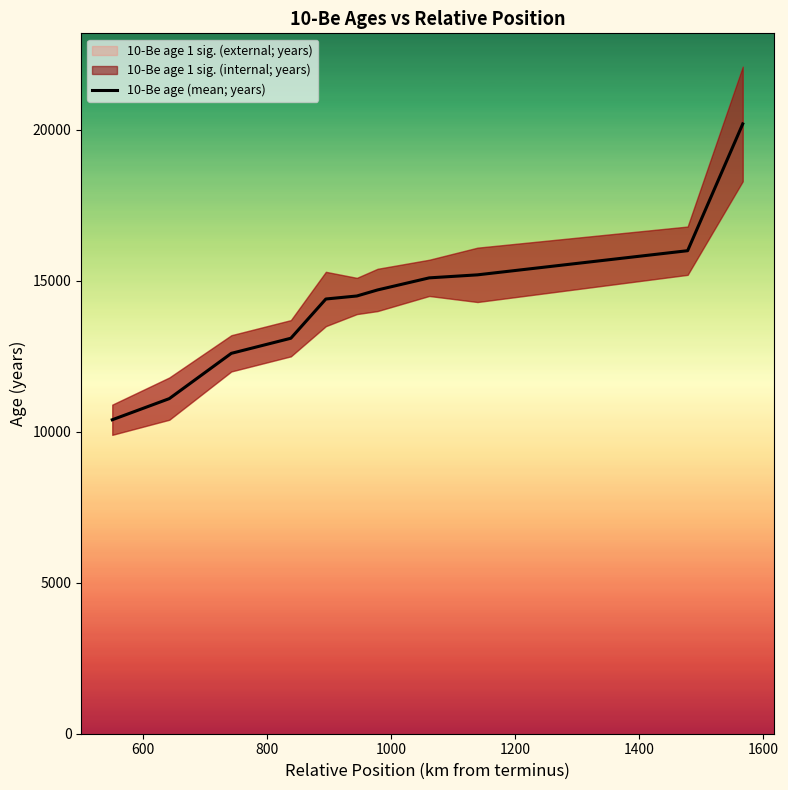

What is the maximum value for 10-Be age (mean; years)?

20200